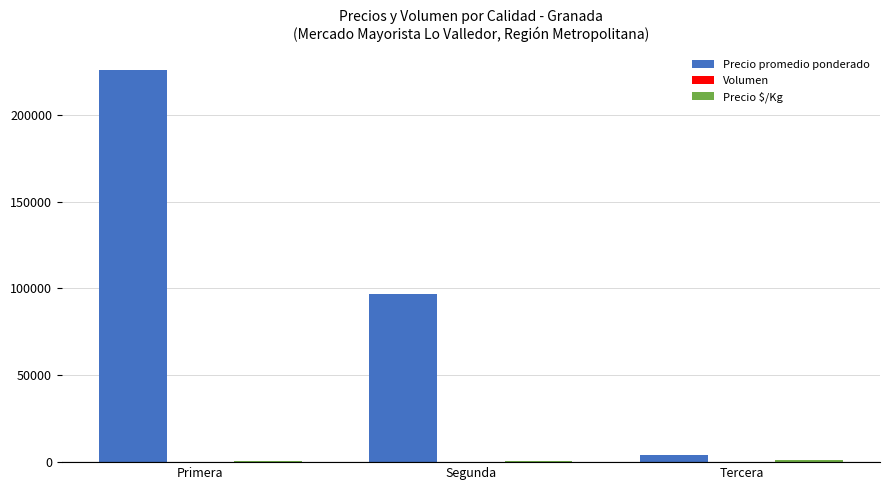

The value of Precio promedio ponderado at Primera is 225833.3. True or false?

True